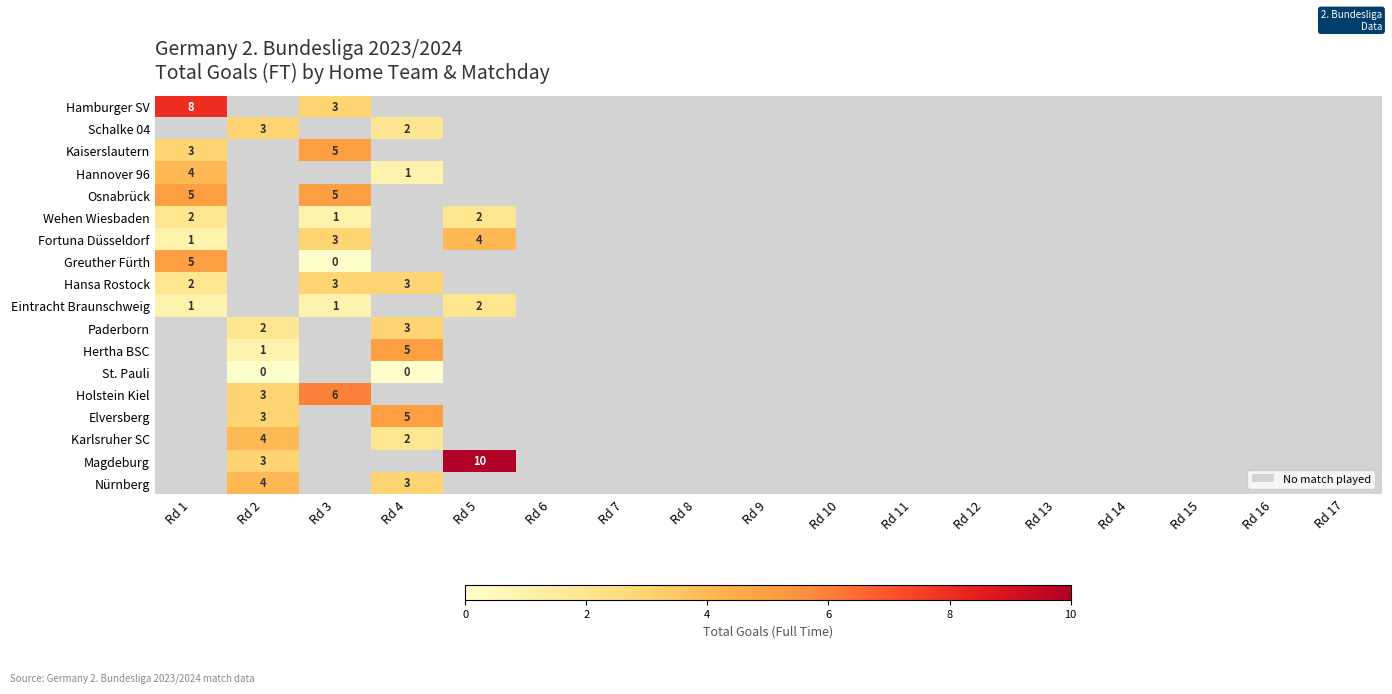

The Elversberg series shows 8 at Rd 4. True or false?

False